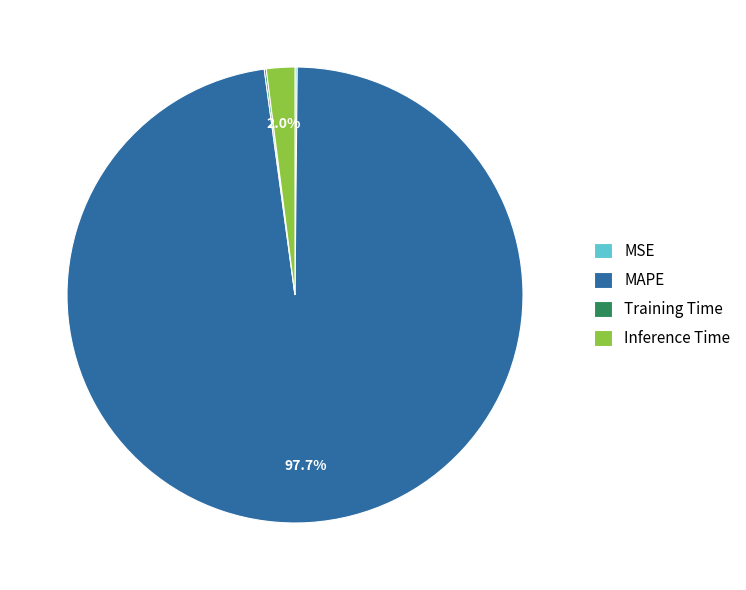

What is the majority slice?

MAPE